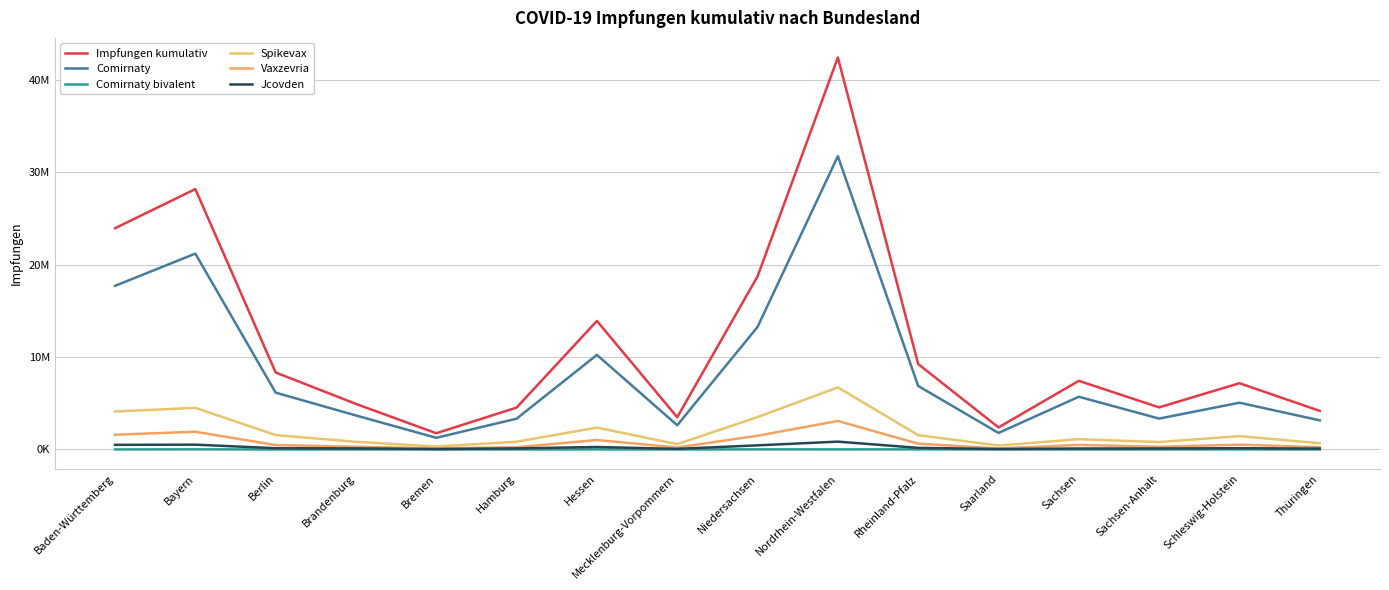

Reading left to right, transcribe all the data shown in this chart.

Impfungen kumulativ: Baden-Württemberg=23943830	Bayern=28177895	Berlin=8330092	Brandenburg=4929328	Bremen=1757223	Hamburg=4534794	Hessen=13912063	Mecklenburg-Vorpommern=3486549	Niedersachsen=18729866	Nordrhein-Westfalen=42421207	Rheinland-Pfalz=9244892	Saarland=2385380	Sachsen=7425807	Sachsen-Anhalt=4554944	Schleswig-Holstein=7170786	Thüringen=4176950
Comirnaty: Baden-Württemberg=17708247	Bayern=21197309	Berlin=6150710	Brandenburg=3679168	Bremen=1264199	Hamburg=3332354	Hessen=10236258	Mecklenburg-Vorpommern=2622247	Niedersachsen=13264675	Nordrhein-Westfalen=31737947	Rheinland-Pfalz=6874601	Saarland=1790617	Sachsen=5704527	Sachsen-Anhalt=3343055	Schleswig-Holstein=5059358	Thüringen=3152653
Comirnaty bivalent: Baden-Württemberg=2001	Bayern=14473	Berlin=806	Brandenburg=377	Bremen=20	Hamburg=340	Hessen=6845	Mecklenburg-Vorpommern=1170	Niedersachsen=9061	Nordrhein-Westfalen=7226	Rheinland-Pfalz=9349	Saarland=2163	Sachsen=181	Sachsen-Anhalt=710	Schleswig-Holstein=6015	Thüringen=77
Spikevax: Baden-Württemberg=4109120	Bayern=4505560	Berlin=1559368	Brandenburg=826503	Bremen=320088	Hamburg=839317	Hessen=2369181	Mecklenburg-Vorpommern=573466	Niedersachsen=3505778	Nordrhein-Westfalen=6718701	Rheinland-Pfalz=1548025	Saarland=426762	Sachsen=1113356	Sachsen-Anhalt=801431	Schleswig-Holstein=1444543	Thüringen=672601
Vaxzevria: Baden-Württemberg=1596673	Bayern=1918069	Berlin=476937	Brandenburg=301939	Bremen=123395	Hamburg=243329	Hessen=1020451	Mecklenburg-Vorpommern=217222	Niedersachsen=1487310	Nordrhein-Westfalen=3086182	Rheinland-Pfalz=626873	Saarland=112303	Sachsen=493133	Sachsen-Anhalt=294711	Schleswig-Holstein=518453	Thüringen=249671
Jcovden: Baden-Württemberg=501824	Bayern=520245	Berlin=135487	Brandenburg=117573	Bremen=48434	Hamburg=116421	Hessen=267830	Mecklenburg-Vorpommern=67926	Niedersachsen=446382	Nordrhein-Westfalen=847945	Rheinland-Pfalz=174217	Saarland=50677	Sachsen=104501	Sachsen-Anhalt=111155	Schleswig-Holstein=136383	Thüringen=96521